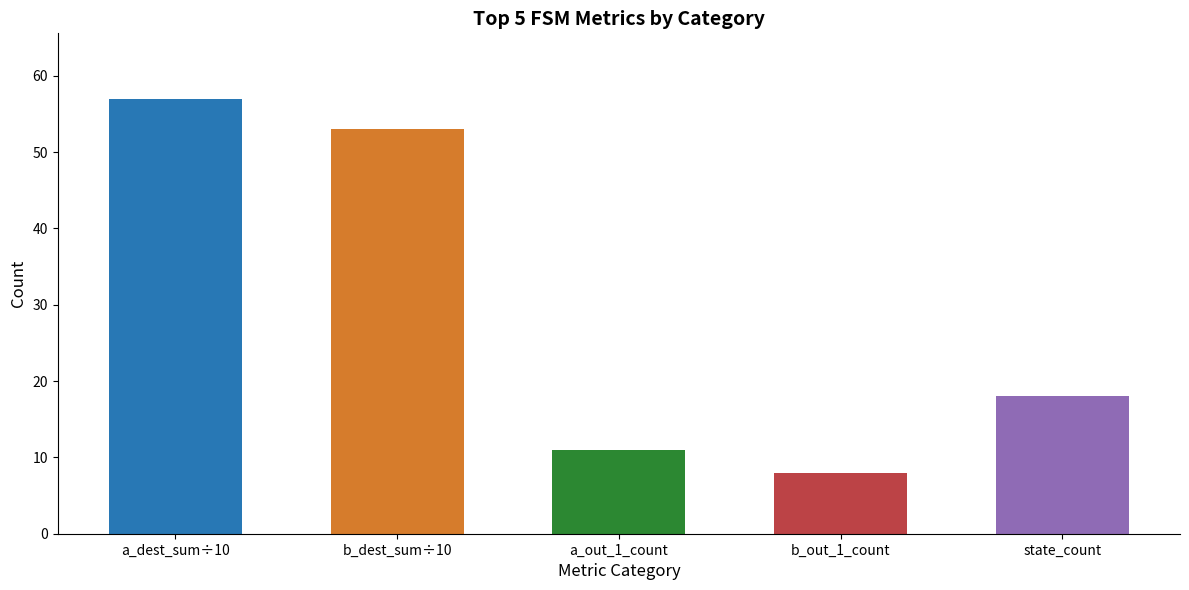

Is it true that the value at b_dest_sum÷10 is 16?

False